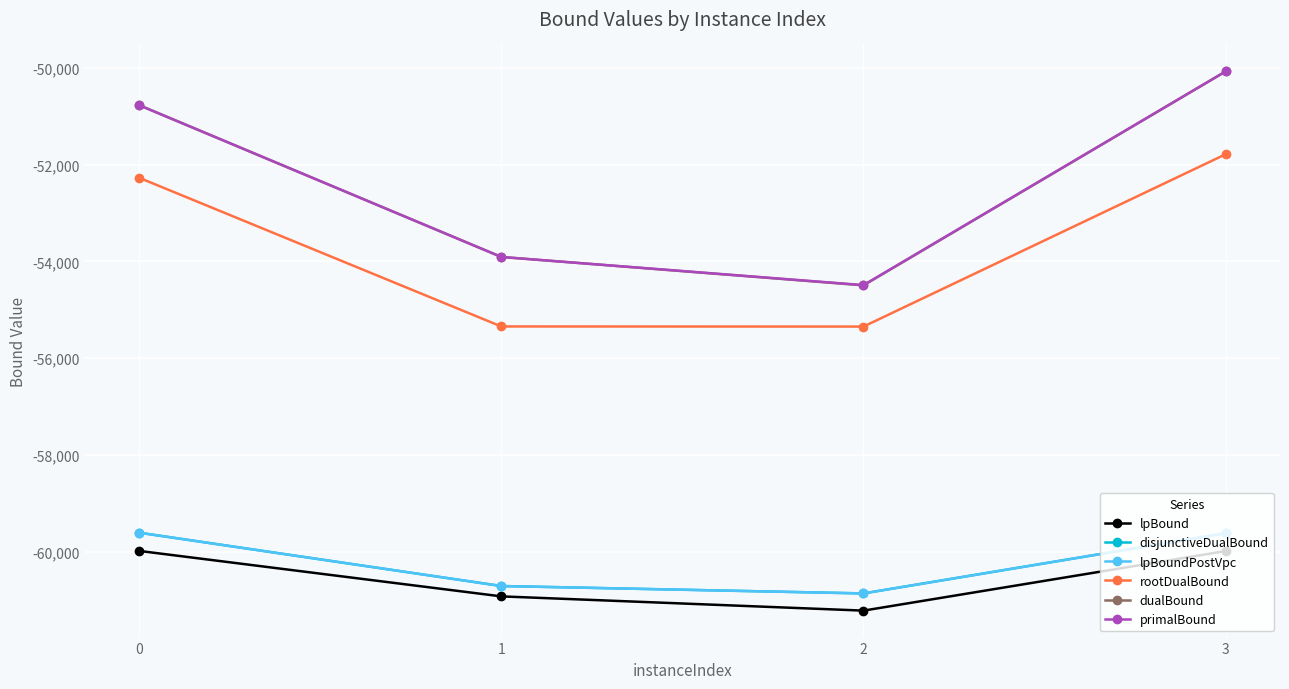

Which series changed the most between 0 and 2?

dualBound